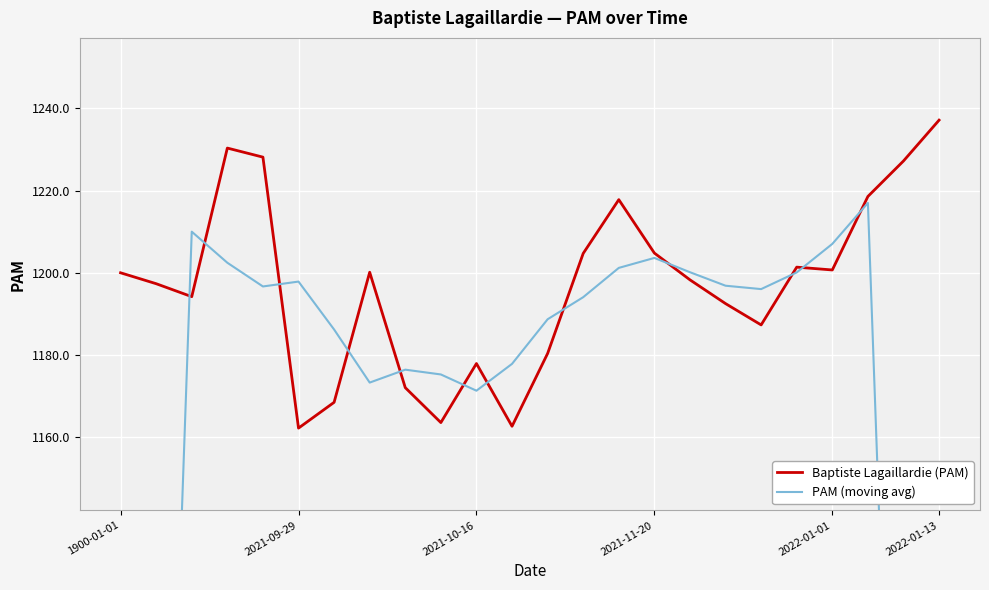

At which label does Baptiste Lagaillardie (PAM) reach its peak?

2022-01-13